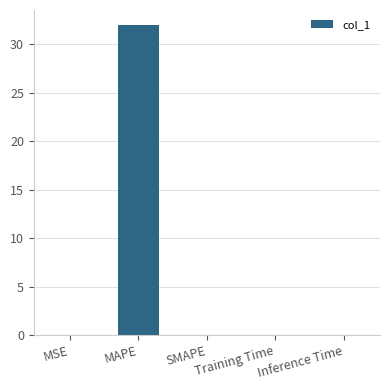

What is the sum of all values?

31.9